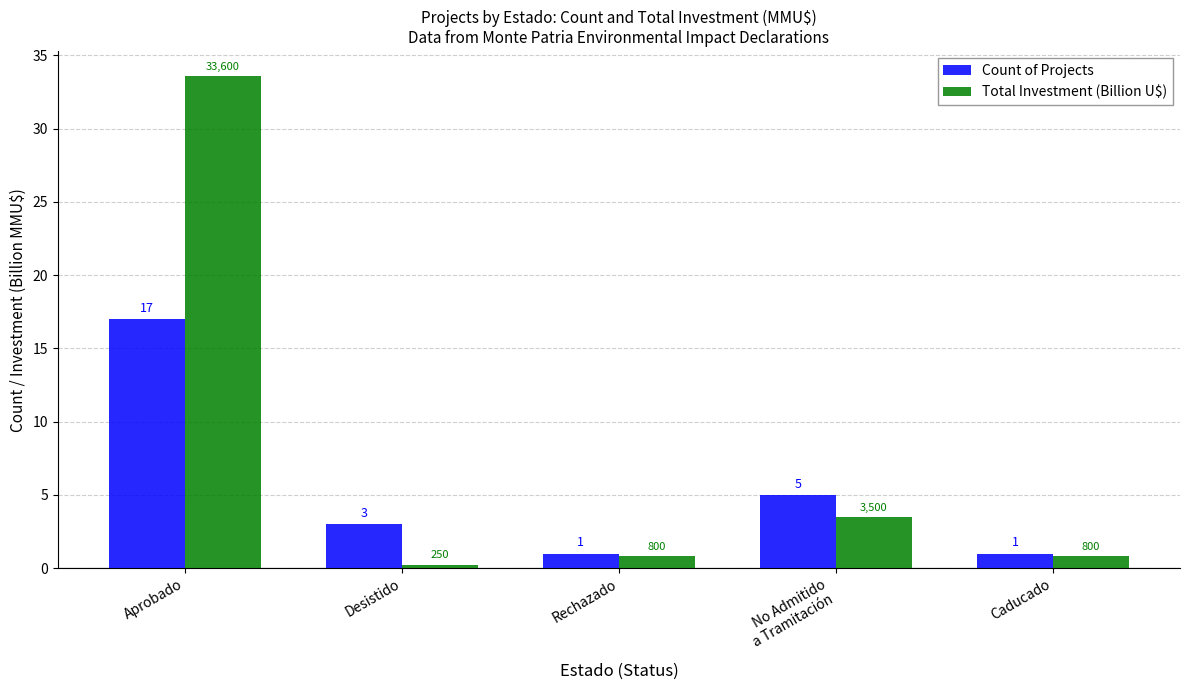

What is the greatest value displayed?

33.6